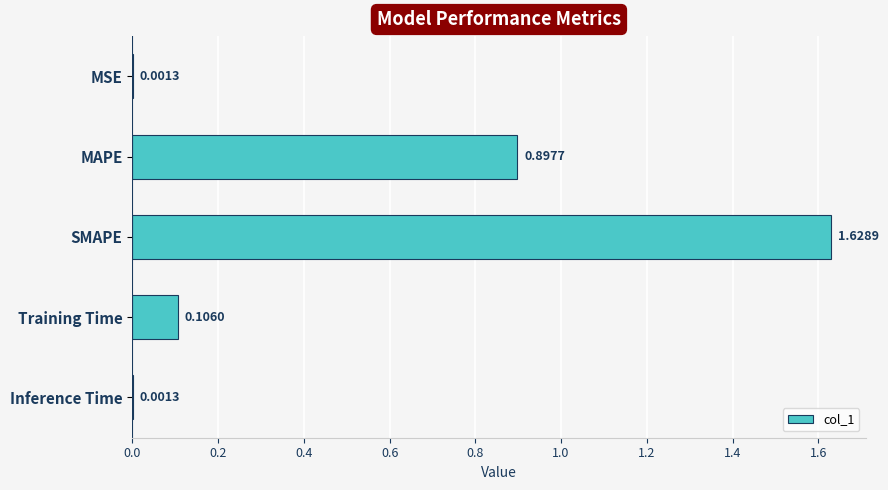

What is the sum of all values?

2.6